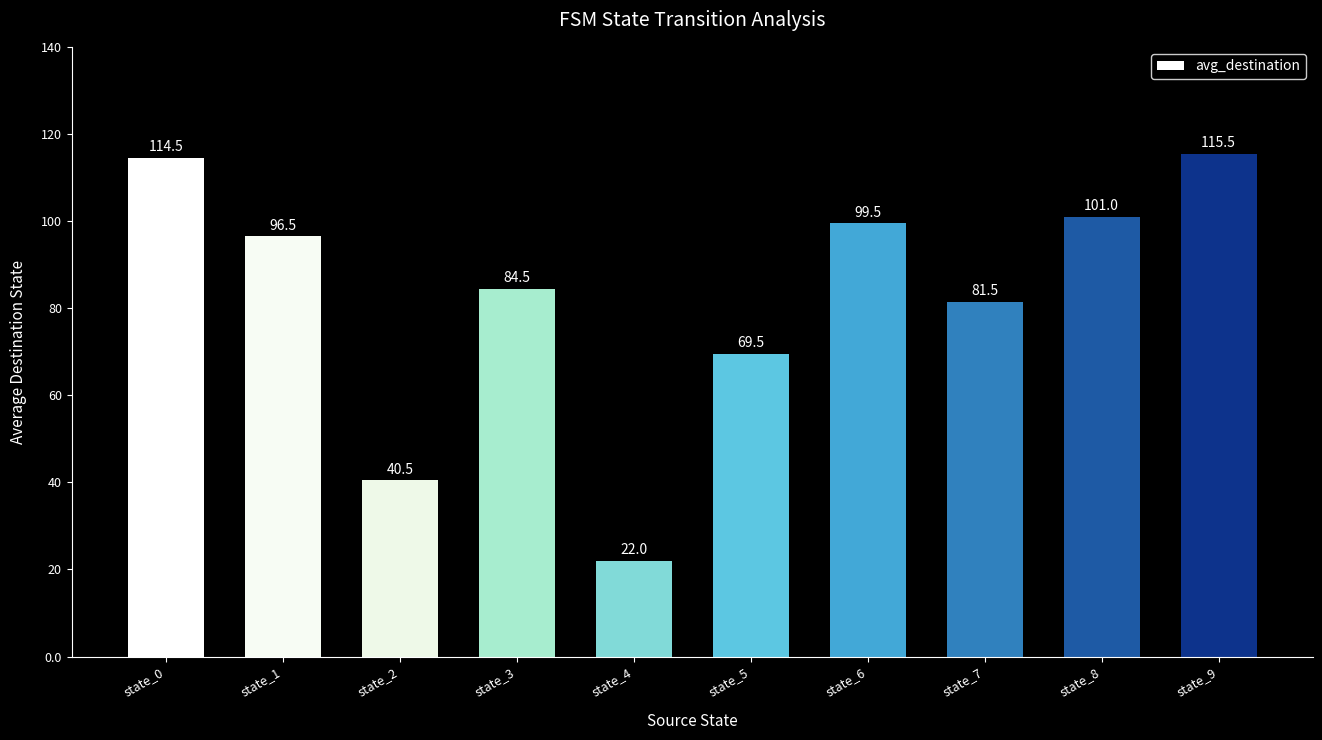

Approximately how many times larger is the value at state_1 compared to state_8?

1.0